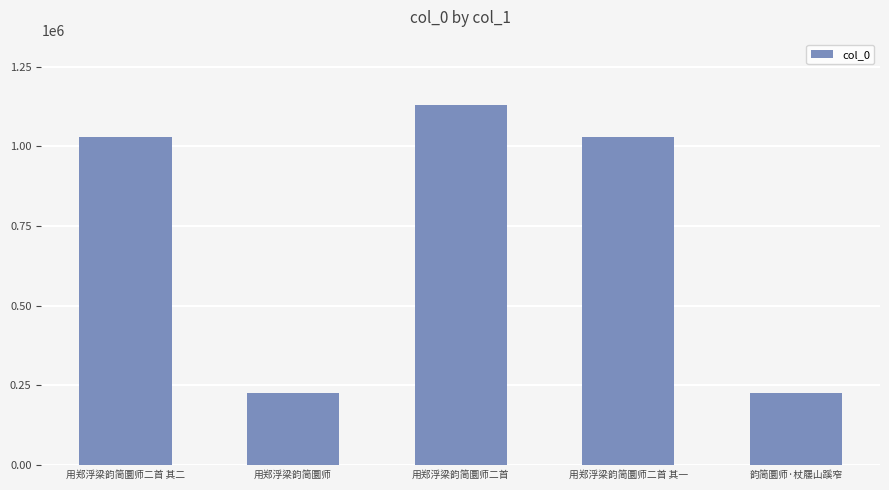

The chart shows a value of 305767 at 用郑浮梁韵简圜师. True or false?

False